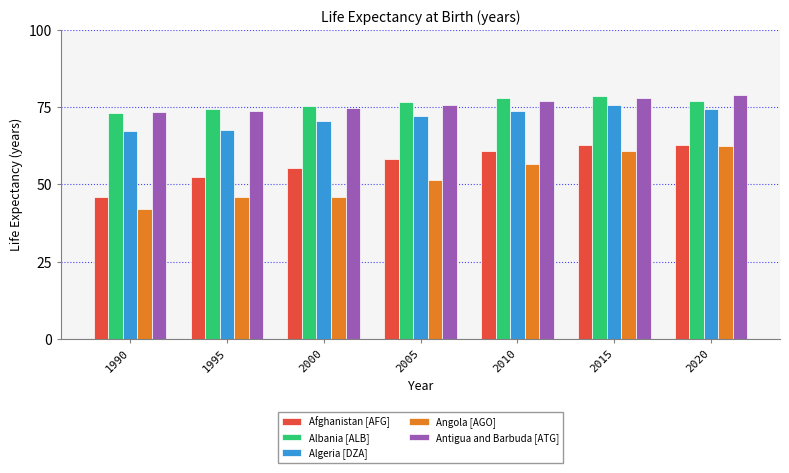

Where does the Algeria [DZA] series first go above 72?

2005